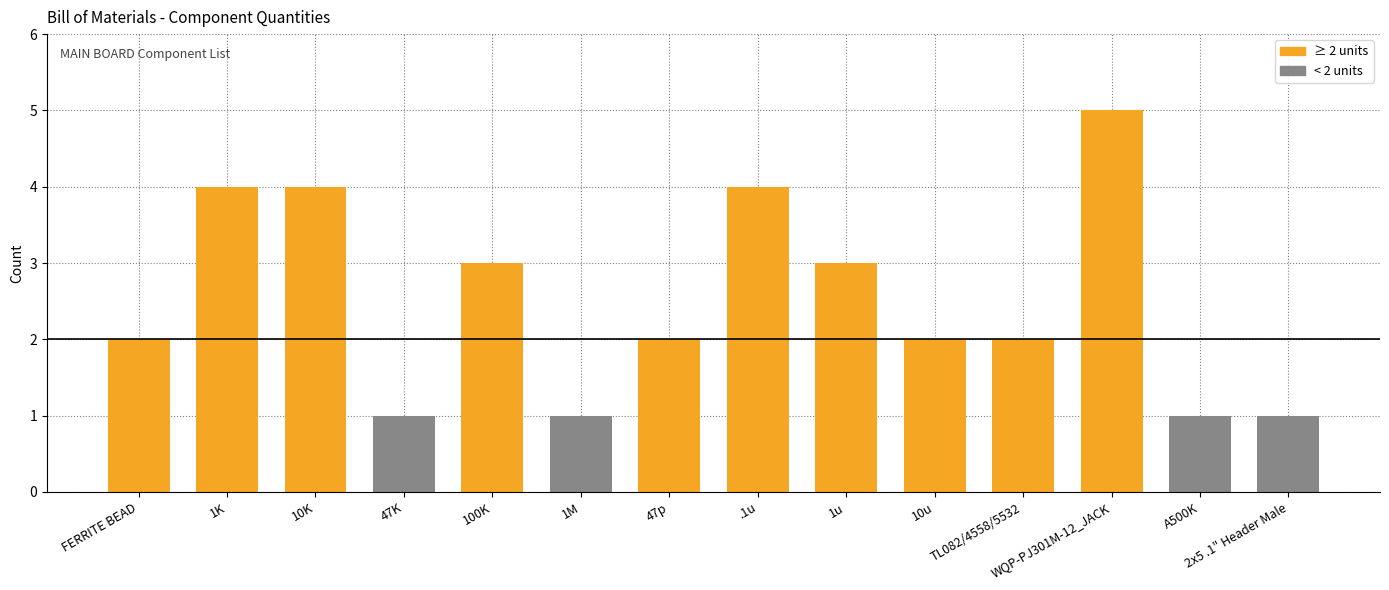

What is the label of the 5th bar from the right?

10u